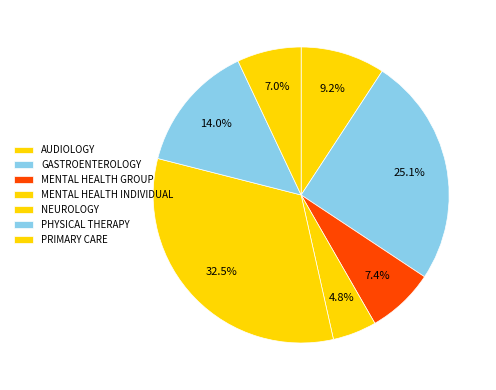

What portion of the pie excludes AUDIOLOGY?

90.8%